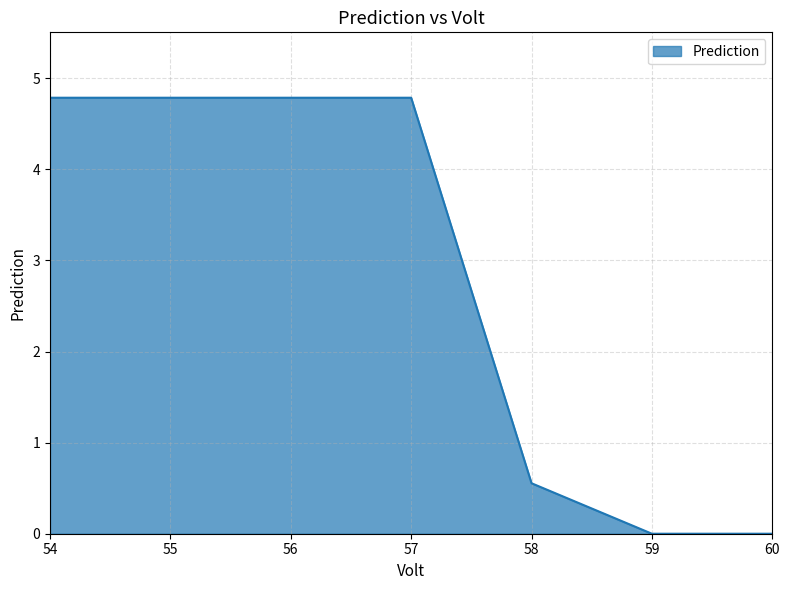

What is the maximum value shown in the chart?

4.8